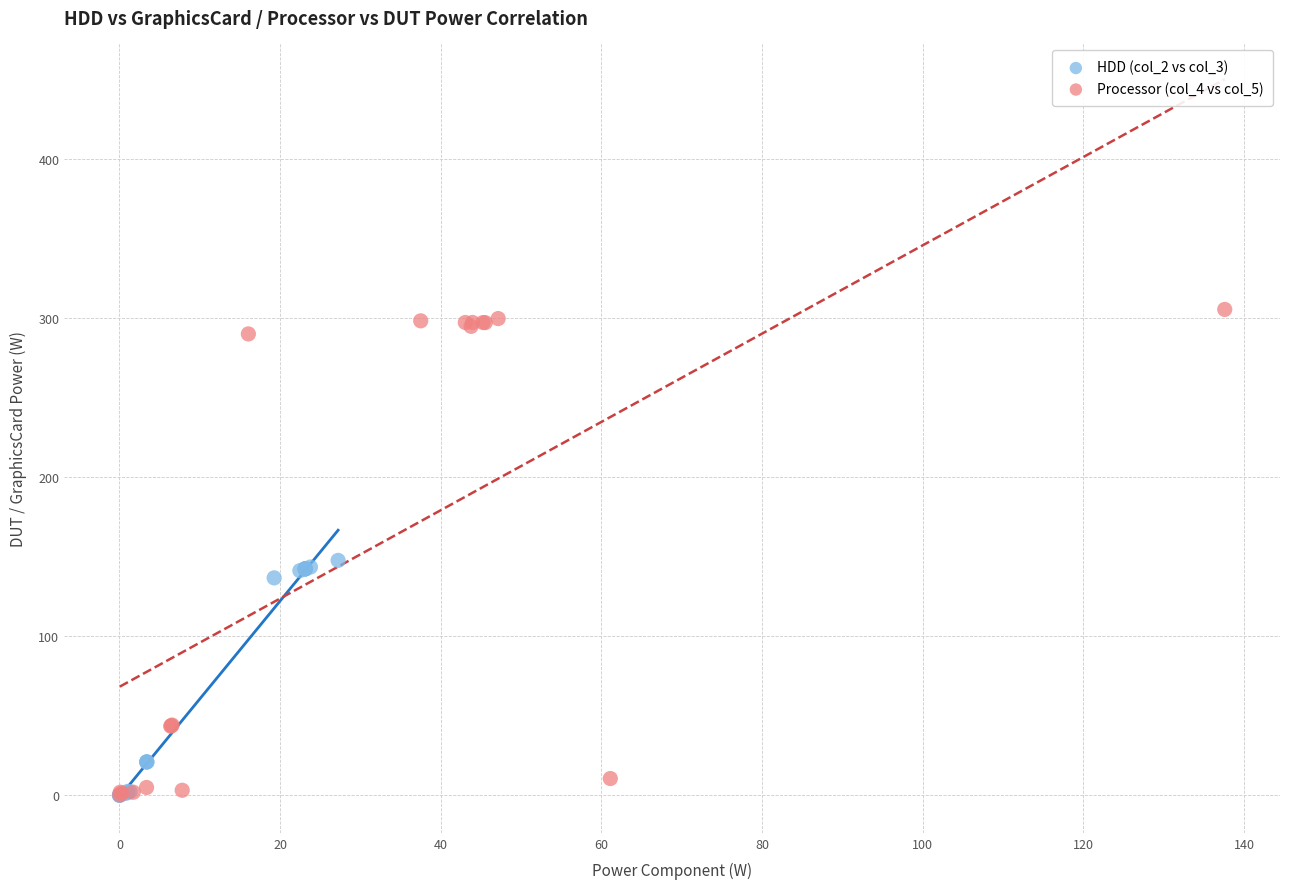

Which series has the largest Y range (max minus min)?

Processor (col_4 vs col_5)